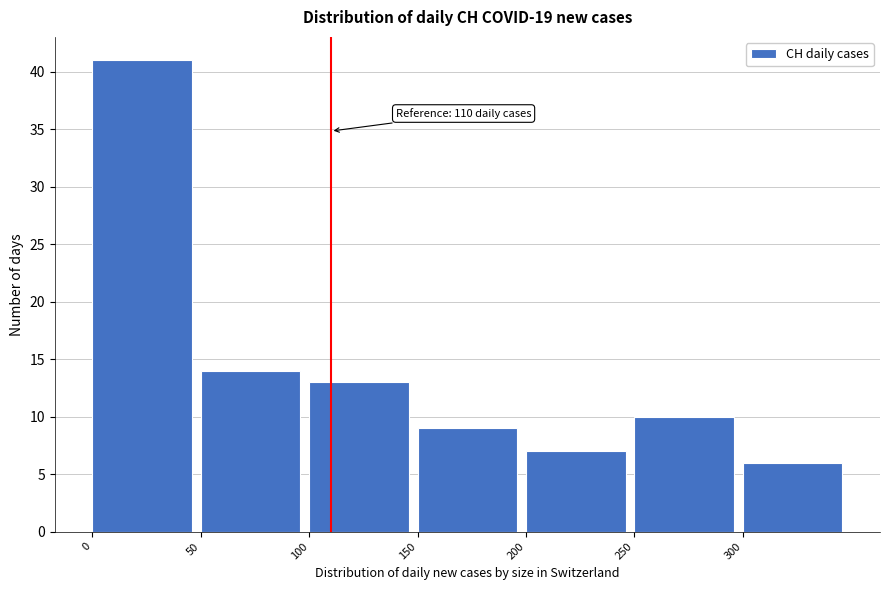

Over which range of the x-axis is the bar tallest?

0 to 50